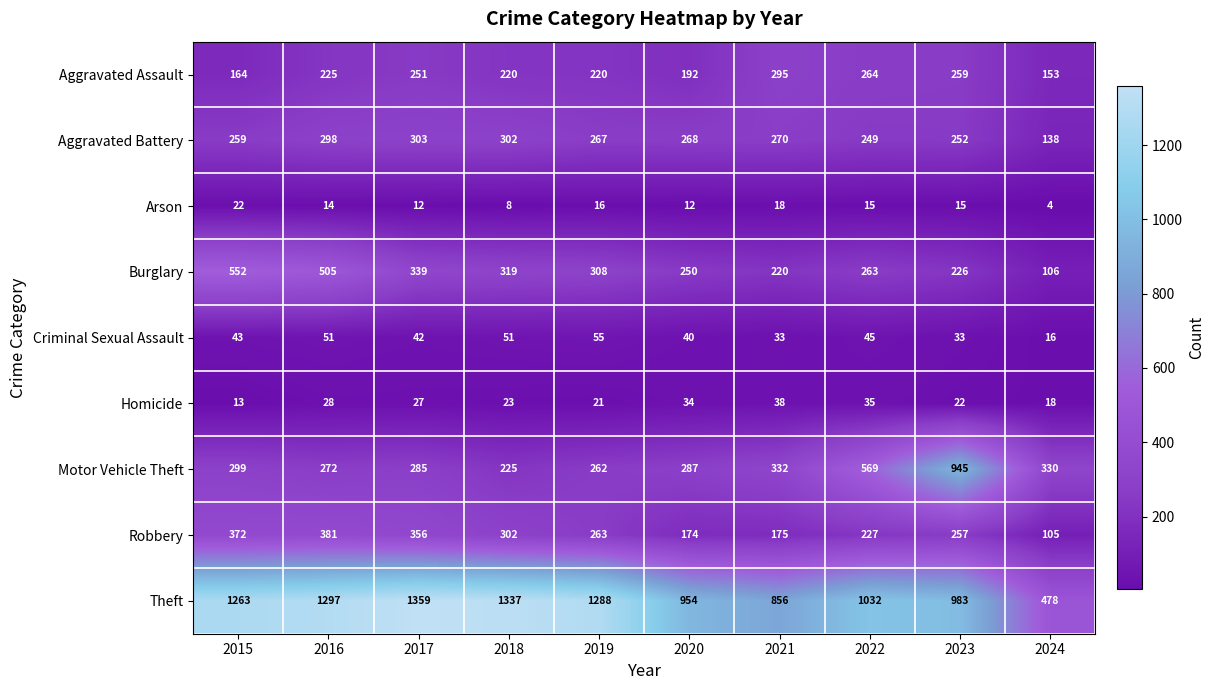

The Aggravated Assault series shows 164 at 2015. True or false?

True